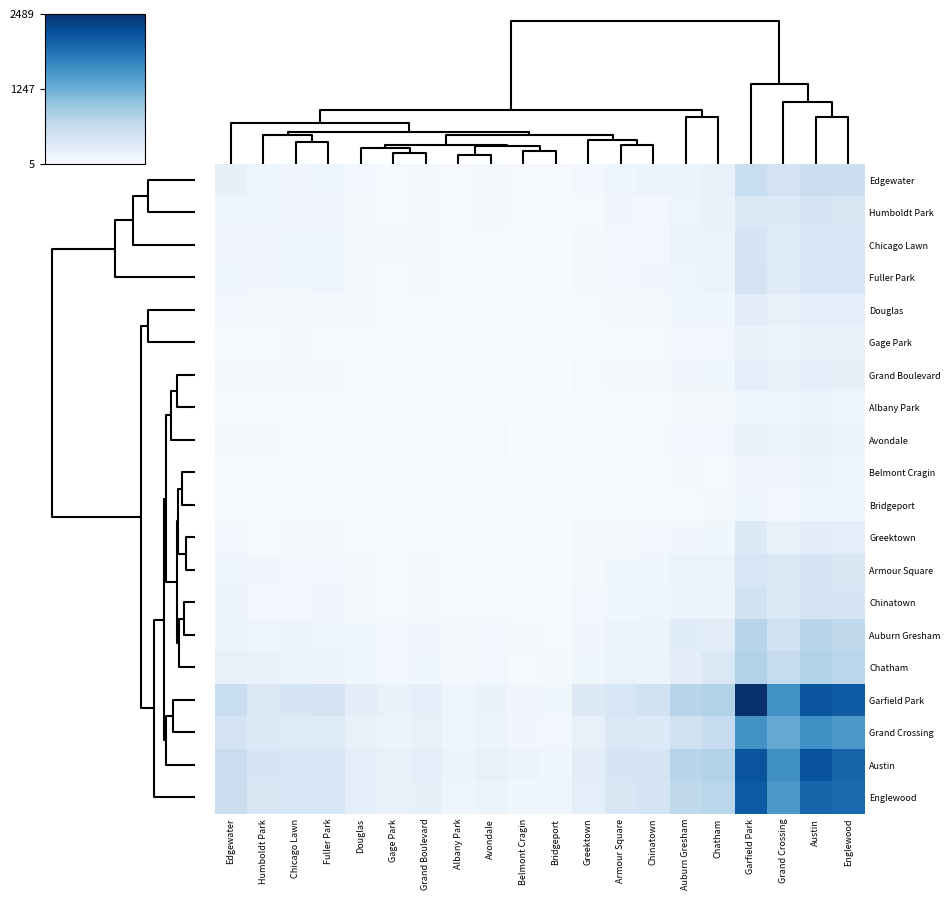

Reading right to left, extract all data points from this chart.

Edgewater: Englewood=554	Austin=568	Grand Crossing=456	Garfield Park=586	Chatham=198	Auburn Gresham=152	Chinatown=141	Armour Square=119	Greektown=75	Bridgeport=32	Belmont Cragin=25	Avondale=45	Albany Park=34	Grand Boulevard=57	Gage Park=41	Douglas=68	Fuller Park=112	Chicago Lawn=83	Humboldt Park=111	Edgewater=201
Humboldt Park: Englewood=374	Austin=423	Grand Crossing=343	Garfield Park=356	Chatham=173	Auburn Gresham=129	Chinatown=80	Armour Square=92	Greektown=38	Bridgeport=22	Belmont Cragin=28	Avondale=49	Albany Park=38	Grand Boulevard=53	Gage Park=42	Douglas=45	Fuller Park=87	Chicago Lawn=83	Humboldt Park=111	Edgewater=111
Chicago Lawn: Englewood=405	Austin=394	Grand Crossing=306	Garfield Park=419	Chatham=166	Auburn Gresham=145	Chinatown=72	Armour Square=78	Greektown=53	Bridgeport=14	Belmont Cragin=17	Avondale=32	Albany Park=26	Grand Boulevard=51	Gage Park=45	Douglas=47	Fuller Park=97	Chicago Lawn=123	Humboldt Park=83	Edgewater=83
Fuller Park: Englewood=412	Austin=408	Grand Crossing=315	Garfield Park=434	Chatham=147	Auburn Gresham=125	Chinatown=83	Armour Square=76	Greektown=49	Bridgeport=18	Belmont Cragin=15	Avondale=38	Albany Park=26	Grand Boulevard=45	Gage Park=37	Douglas=48	Fuller Park=103	Chicago Lawn=97	Humboldt Park=87	Edgewater=112
Douglas: Englewood=246	Austin=257	Grand Crossing=189	Garfield Park=265	Chatham=98	Auburn Gresham=93	Chinatown=50	Armour Square=44	Greektown=27	Bridgeport=19	Belmont Cragin=19	Avondale=19	Albany Park=11	Grand Boulevard=36	Gage Park=25	Douglas=49	Fuller Park=48	Chicago Lawn=47	Humboldt Park=45	Edgewater=68
Gage Park: Englewood=174	Austin=182	Grand Crossing=145	Garfield Park=171	Chatham=81	Auburn Gresham=66	Chinatown=32	Armour Square=37	Greektown=19	Bridgeport=11	Belmont Cragin=13	Avondale=16	Albany Park=12	Grand Boulevard=25	Gage Park=22	Douglas=25	Fuller Park=37	Chicago Lawn=45	Humboldt Park=42	Edgewater=41
Grand Boulevard: Englewood=217	Austin=246	Grand Crossing=191	Garfield Park=229	Chatham=101	Auburn Gresham=89	Chinatown=46	Armour Square=52	Greektown=27	Bridgeport=12	Belmont Cragin=18	Avondale=23	Albany Park=18	Grand Boulevard=36	Gage Park=25	Douglas=36	Fuller Park=45	Chicago Lawn=51	Humboldt Park=53	Edgewater=57
Albany Park: Englewood=112	Austin=143	Grand Crossing=111	Garfield Park=117	Chatham=61	Auburn Gresham=46	Chinatown=27	Armour Square=33	Greektown=15	Bridgeport=5	Belmont Cragin=9	Avondale=20	Albany Park=17	Grand Boulevard=18	Gage Park=12	Douglas=11	Fuller Park=26	Chicago Lawn=26	Humboldt Park=38	Edgewater=34
Avondale: Englewood=156	Austin=195	Grand Crossing=140	Garfield Park=171	Chatham=77	Auburn Gresham=65	Chinatown=34	Armour Square=37	Greektown=17	Bridgeport=10	Belmont Cragin=13	Avondale=28	Albany Park=20	Grand Boulevard=23	Gage Park=16	Douglas=19	Fuller Park=38	Chicago Lawn=32	Humboldt Park=49	Edgewater=45
Belmont Cragin: Englewood=102	Austin=132	Grand Crossing=86	Garfield Park=88	Chatham=43	Auburn Gresham=57	Chinatown=22	Armour Square=24	Greektown=6	Bridgeport=10	Belmont Cragin=18	Avondale=13	Albany Park=9	Grand Boulevard=18	Gage Park=13	Douglas=19	Fuller Park=15	Chicago Lawn=17	Humboldt Park=28	Edgewater=25
Bridgeport: Englewood=104	Austin=108	Grand Crossing=76	Garfield Park=99	Chatham=45	Auburn Gresham=37	Chinatown=20	Armour Square=15	Greektown=7	Bridgeport=13	Belmont Cragin=10	Avondale=10	Albany Park=5	Grand Boulevard=12	Gage Park=11	Douglas=19	Fuller Park=18	Chicago Lawn=14	Humboldt Park=22	Edgewater=32
Greektown: Englewood=252	Austin=258	Grand Crossing=197	Garfield Park=324	Chatham=100	Auburn Gresham=88	Chinatown=64	Armour Square=56	Greektown=51	Bridgeport=7	Belmont Cragin=6	Avondale=17	Albany Park=15	Grand Boulevard=27	Gage Park=19	Douglas=27	Fuller Park=49	Chicago Lawn=53	Humboldt Park=38	Edgewater=75
Armour Square: Englewood=376	Austin=420	Grand Crossing=345	Garfield Park=397	Chatham=163	Auburn Gresham=132	Chinatown=94	Armour Square=101	Greektown=56	Bridgeport=15	Belmont Cragin=24	Avondale=37	Albany Park=33	Grand Boulevard=52	Gage Park=37	Douglas=44	Fuller Park=76	Chicago Lawn=78	Humboldt Park=92	Edgewater=119
Chinatown: Englewood=426	Austin=449	Grand Crossing=342	Garfield Park=471	Chatham=150	Auburn Gresham=140	Chinatown=109	Armour Square=94	Greektown=64	Bridgeport=20	Belmont Cragin=22	Avondale=34	Albany Park=27	Grand Boulevard=46	Gage Park=32	Douglas=50	Fuller Park=83	Chicago Lawn=72	Humboldt Park=80	Edgewater=141
Auburn Gresham: Englewood=656	Austin=739	Grand Crossing=492	Garfield Park=740	Chatham=263	Auburn Gresham=305	Chinatown=140	Armour Square=132	Greektown=88	Bridgeport=37	Belmont Cragin=57	Avondale=65	Albany Park=46	Grand Boulevard=89	Gage Park=66	Douglas=93	Fuller Park=125	Chicago Lawn=145	Humboldt Park=129	Edgewater=152
Chatham: Englewood=714	Austin=775	Grand Crossing=619	Garfield Park=782	Chatham=367	Auburn Gresham=263	Chinatown=150	Armour Square=163	Greektown=100	Bridgeport=45	Belmont Cragin=43	Avondale=77	Albany Park=61	Grand Boulevard=101	Gage Park=81	Douglas=98	Fuller Park=147	Chicago Lawn=166	Humboldt Park=173	Edgewater=198
Garfield Park: Englewood=2073	Austin=2140	Grand Crossing=1556	Garfield Park=2489	Chatham=782	Auburn Gresham=740	Chinatown=471	Armour Square=397	Greektown=324	Bridgeport=99	Belmont Cragin=88	Avondale=171	Albany Park=117	Grand Boulevard=229	Gage Park=171	Douglas=265	Fuller Park=434	Chicago Lawn=419	Humboldt Park=356	Edgewater=586
Grand Crossing: Englewood=1486	Austin=1585	Grand Crossing=1279	Garfield Park=1556	Chatham=619	Auburn Gresham=492	Chinatown=342	Armour Square=345	Greektown=197	Bridgeport=76	Belmont Cragin=86	Avondale=140	Albany Park=111	Grand Boulevard=191	Gage Park=145	Douglas=189	Fuller Park=315	Chicago Lawn=306	Humboldt Park=343	Edgewater=456
Austin: Englewood=1976	Austin=2150	Grand Crossing=1585	Garfield Park=2140	Chatham=775	Auburn Gresham=739	Chinatown=449	Armour Square=420	Greektown=258	Bridgeport=108	Belmont Cragin=132	Avondale=195	Albany Park=143	Grand Boulevard=246	Gage Park=182	Douglas=257	Fuller Park=408	Chicago Lawn=394	Humboldt Park=423	Edgewater=568
Englewood: Englewood=1950	Austin=1976	Grand Crossing=1486	Garfield Park=2073	Chatham=714	Auburn Gresham=656	Chinatown=426	Armour Square=376	Greektown=252	Bridgeport=104	Belmont Cragin=102	Avondale=156	Albany Park=112	Grand Boulevard=217	Gage Park=174	Douglas=246	Fuller Park=412	Chicago Lawn=405	Humboldt Park=374	Edgewater=554